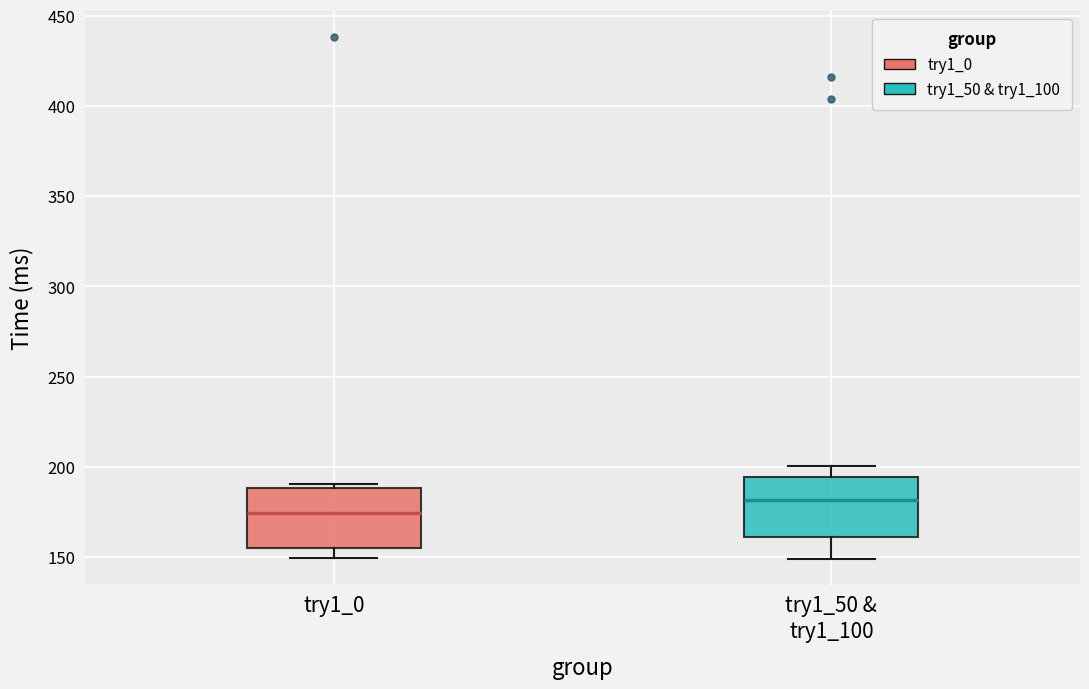

Reading left to right, read every box against the y-axis: the position of its median line, the range the box covers, and the ends of its whiskers. The values are not printed on the chart, so give them approximately, as read against the axis.

try1_0: median 175, box 155 to 190, whiskers 150 to 190 (just above the box's upper edge)
try1_50 & try1_100: median 180, box 160 to 195, whiskers 150 to 200